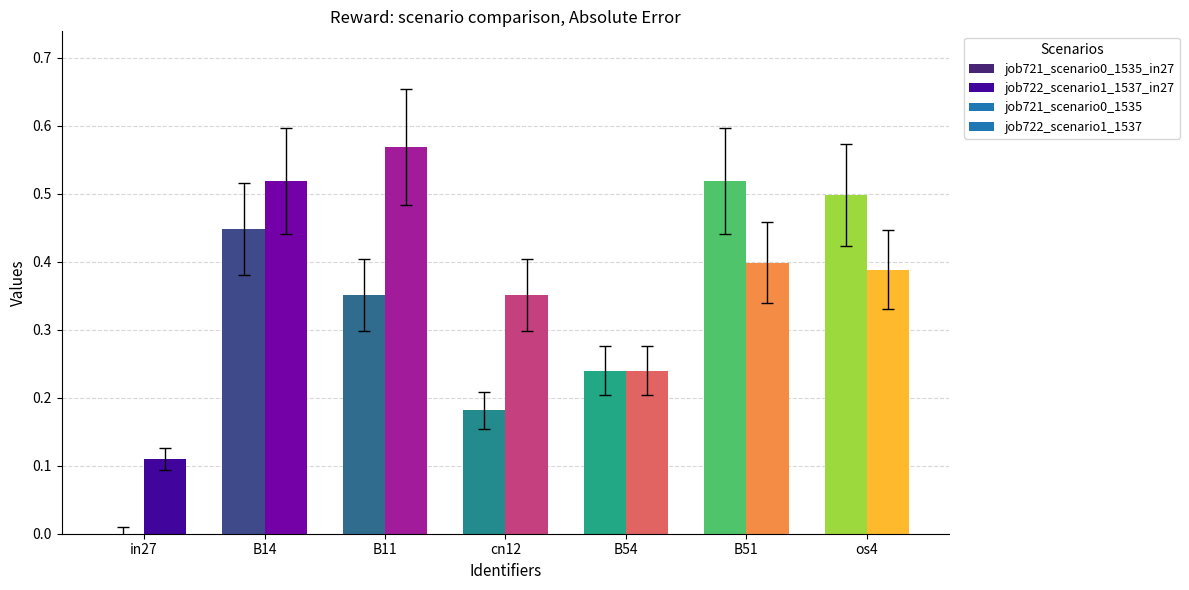

At os4, list the series in order from smallest to largest.

job722_scenario1_1537, job721_scenario0_1535